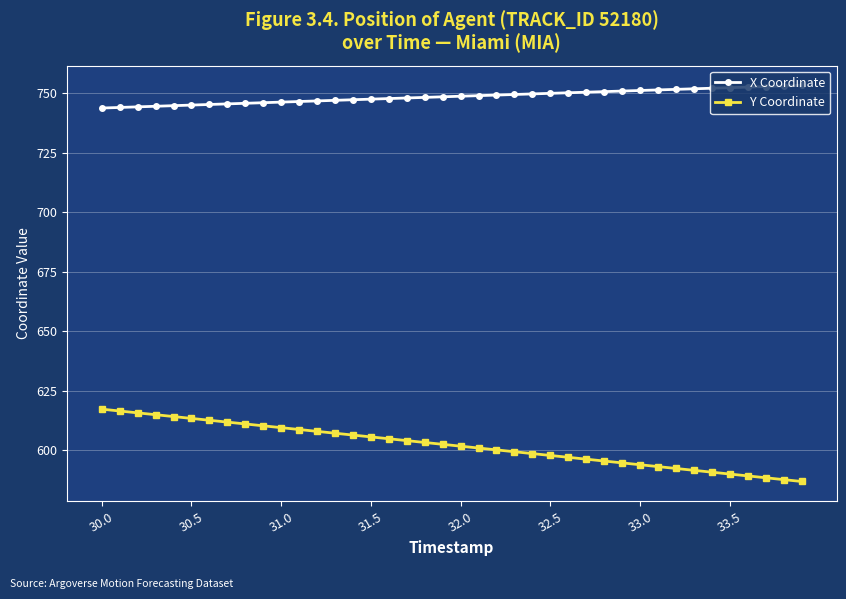

Which series has the widest spread of values?

Y Coordinate